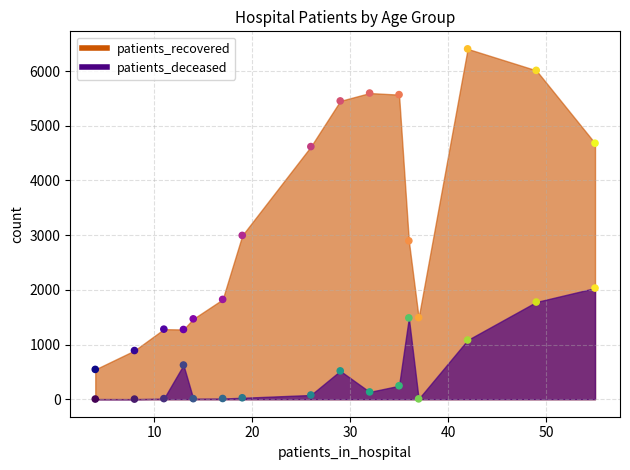

Which series contains the highest Y value?

patients_recovered